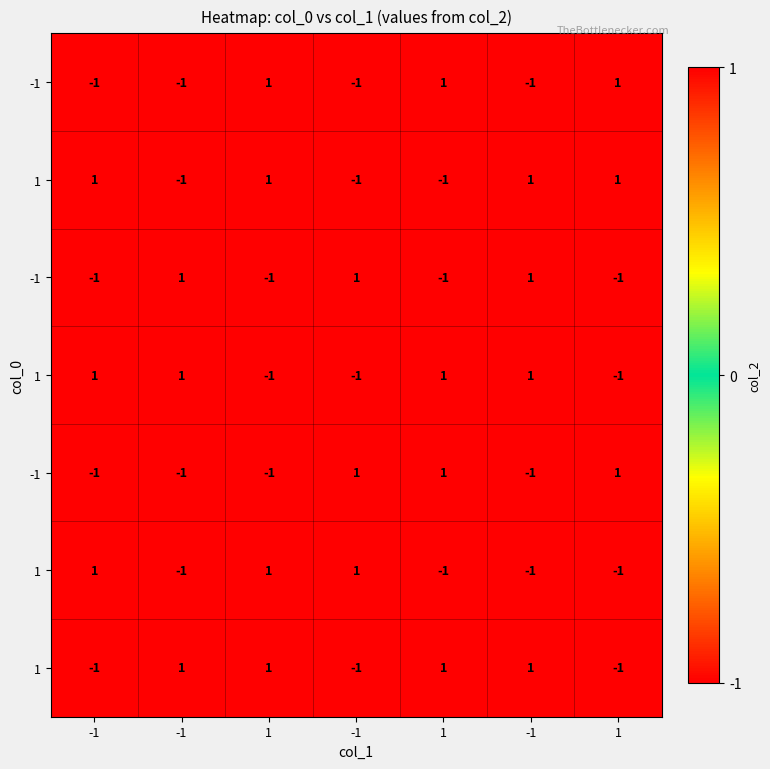

At which category is the sum across all series the highest?

1